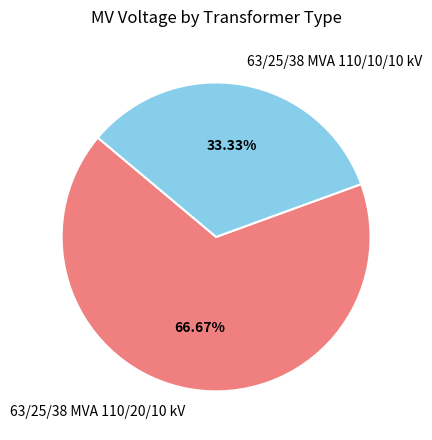

What percentage do 63/25/38 MVA 110/10/10 kV and 63/25/38 MVA 110/20/10 kV together represent?

100.0%